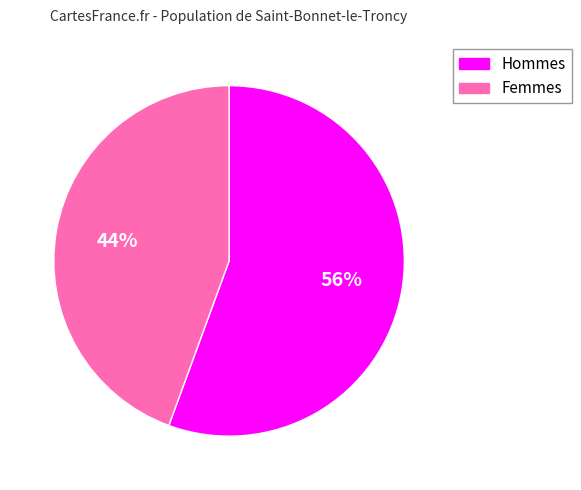

Count the number of slices in the pie.

2